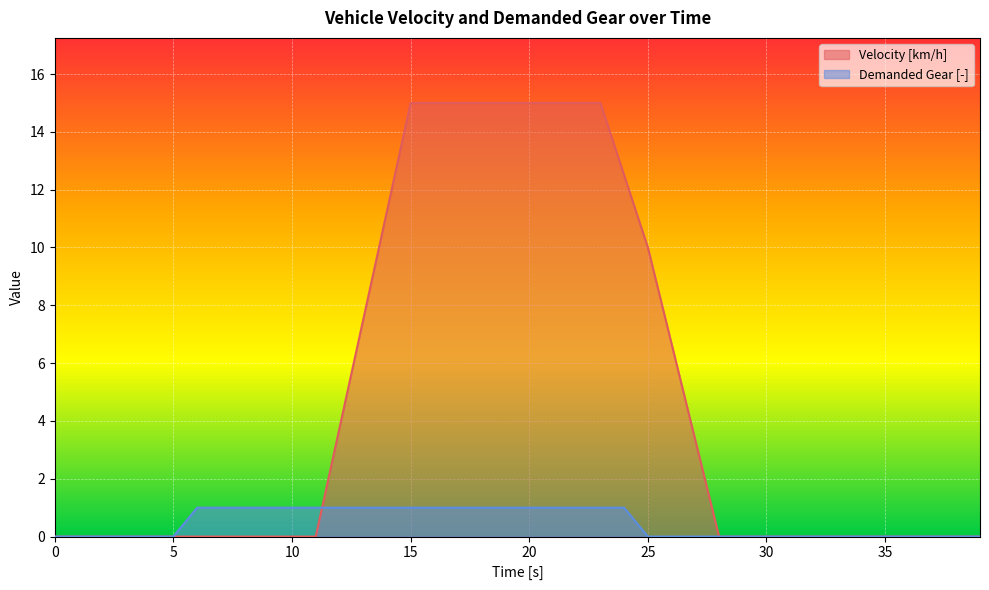

True or false: Velocity [km/h] has a value of 9.8 at 39.

False